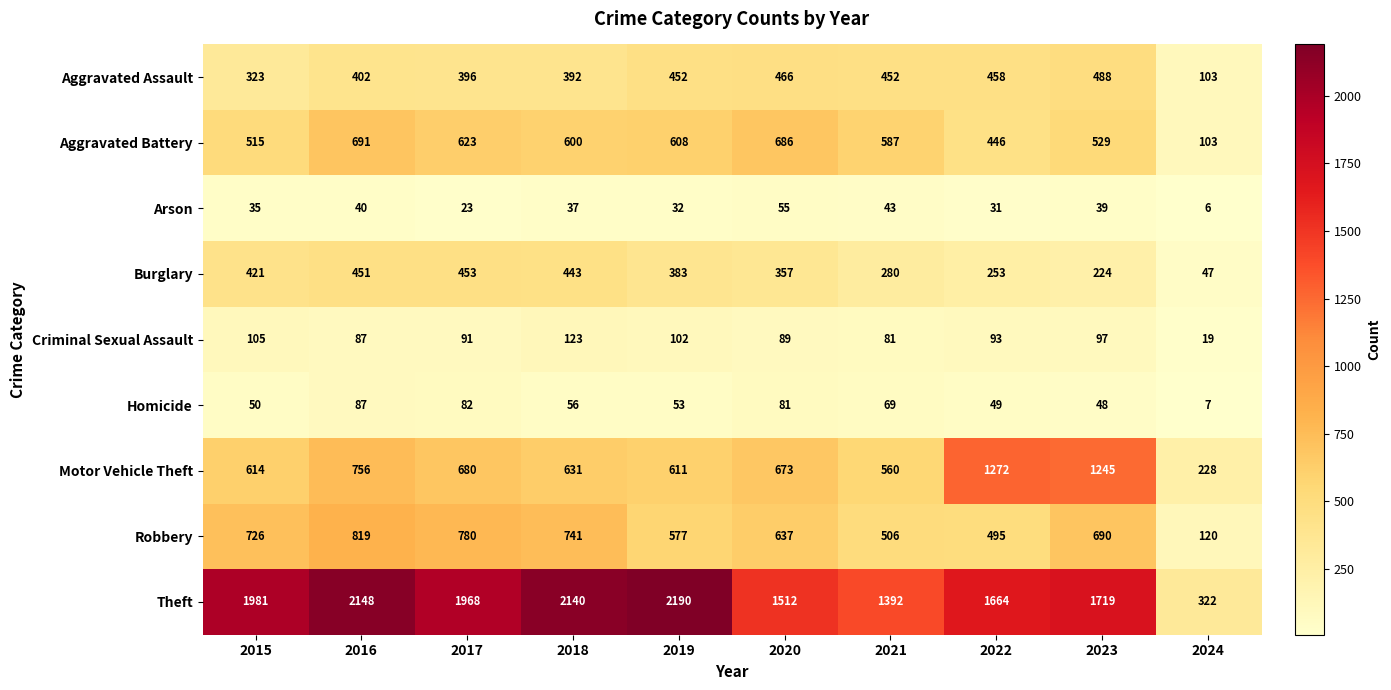

What is the average value of the Burglary series?

331